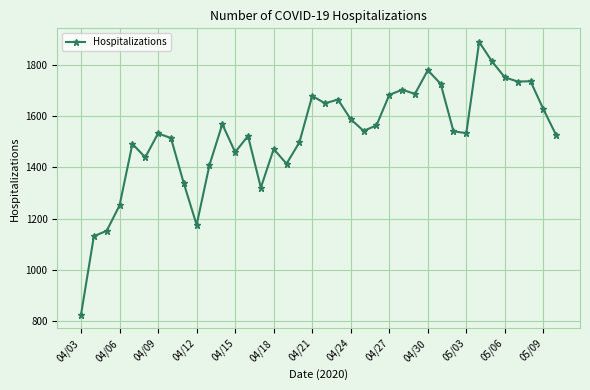

True or false: the data has more than 2 interior local peaks.

True